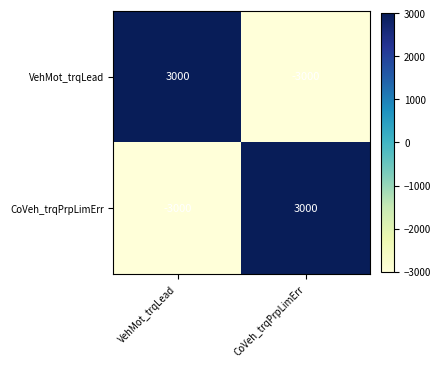

Is it true that VehMot_trqLead equals 1418 at VehMot_trqLead?

False